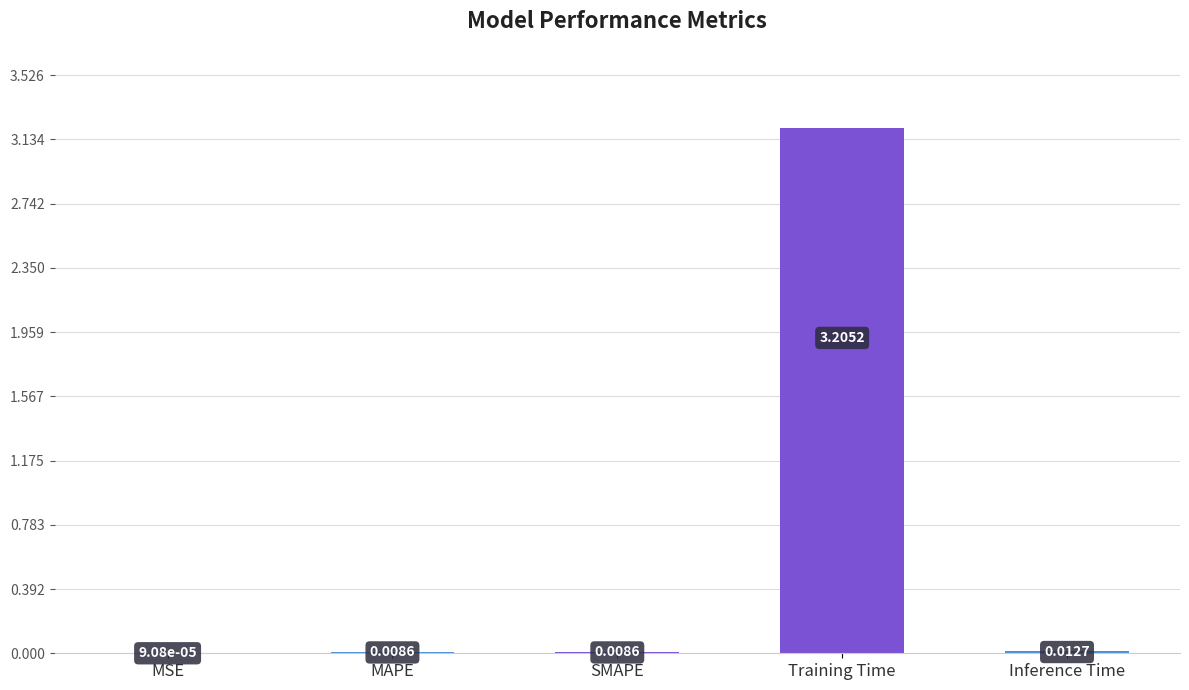

What is the sum of the values at MAPE and Training Time?

3.2